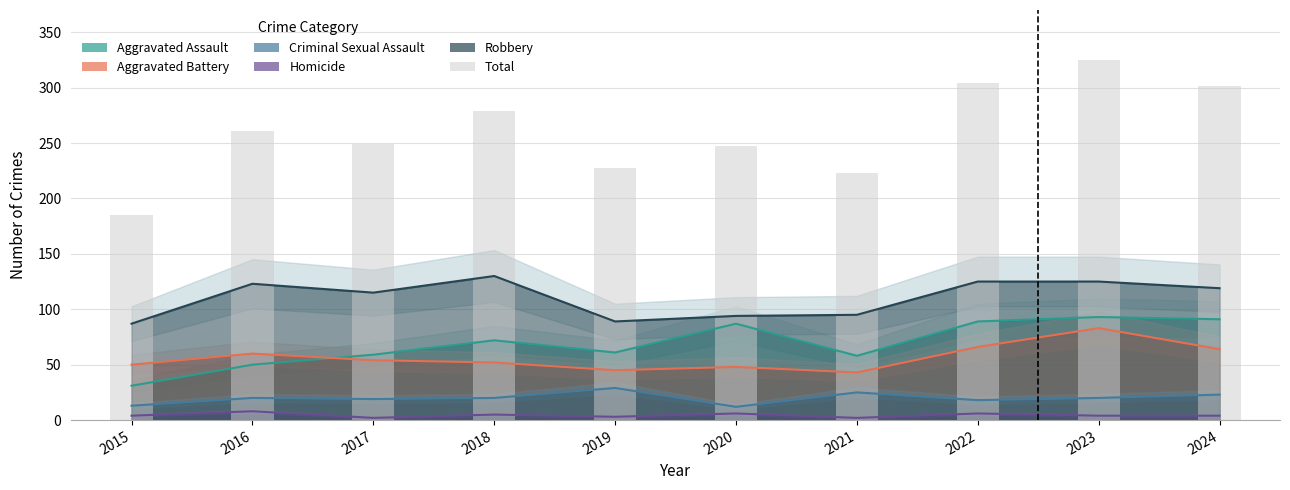

Count the number of values greater than 261.

4